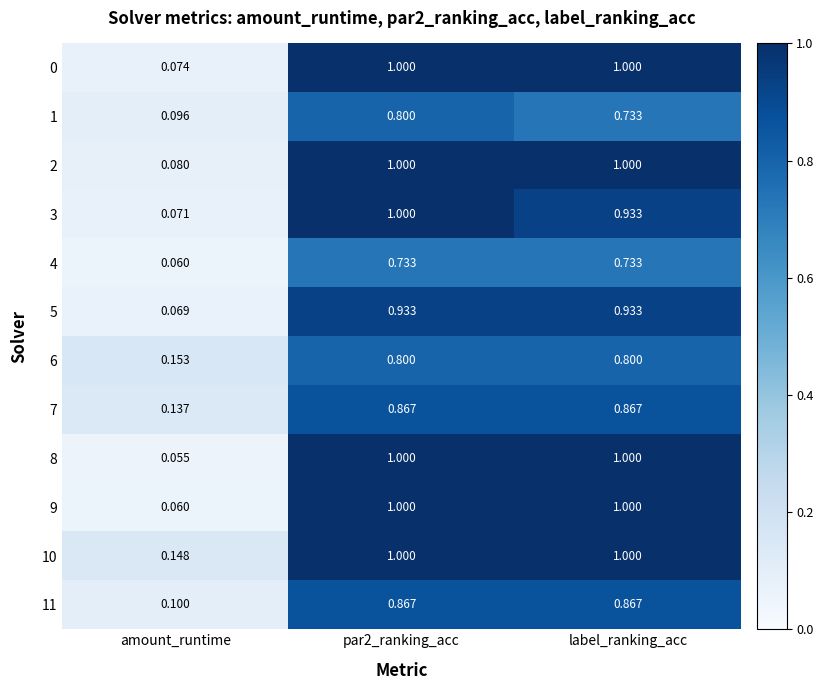

What is the spread (max minus min) of values at par2_ranking_acc?

0.3